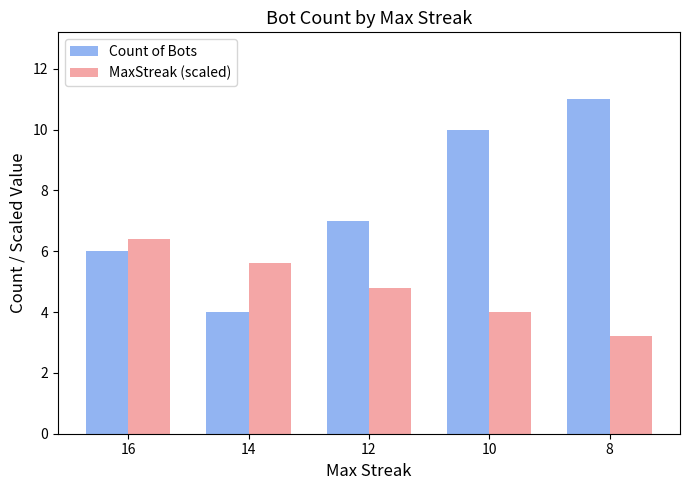

Is the value of MaxStreak (scaled) at 12 greater than the value of Count of Bots at 8?

No